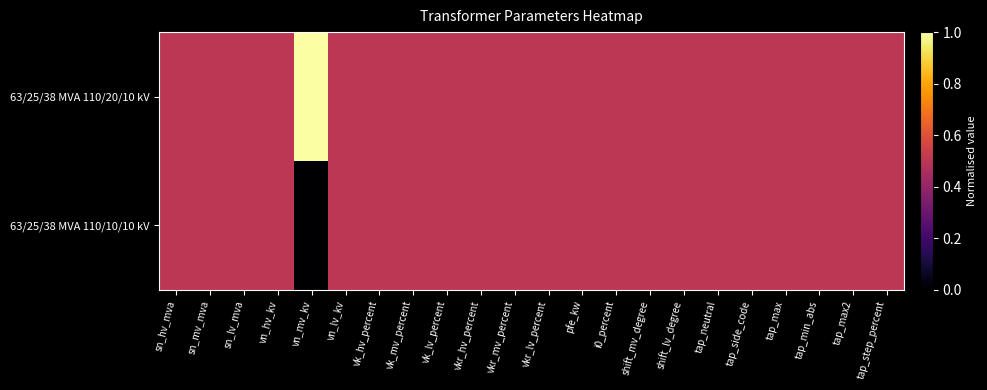

Rank the series at sn_mv_mva from highest to lowest value.

63/25/38 MVA 110/20/10 kV, 63/25/38 MVA 110/10/10 kV